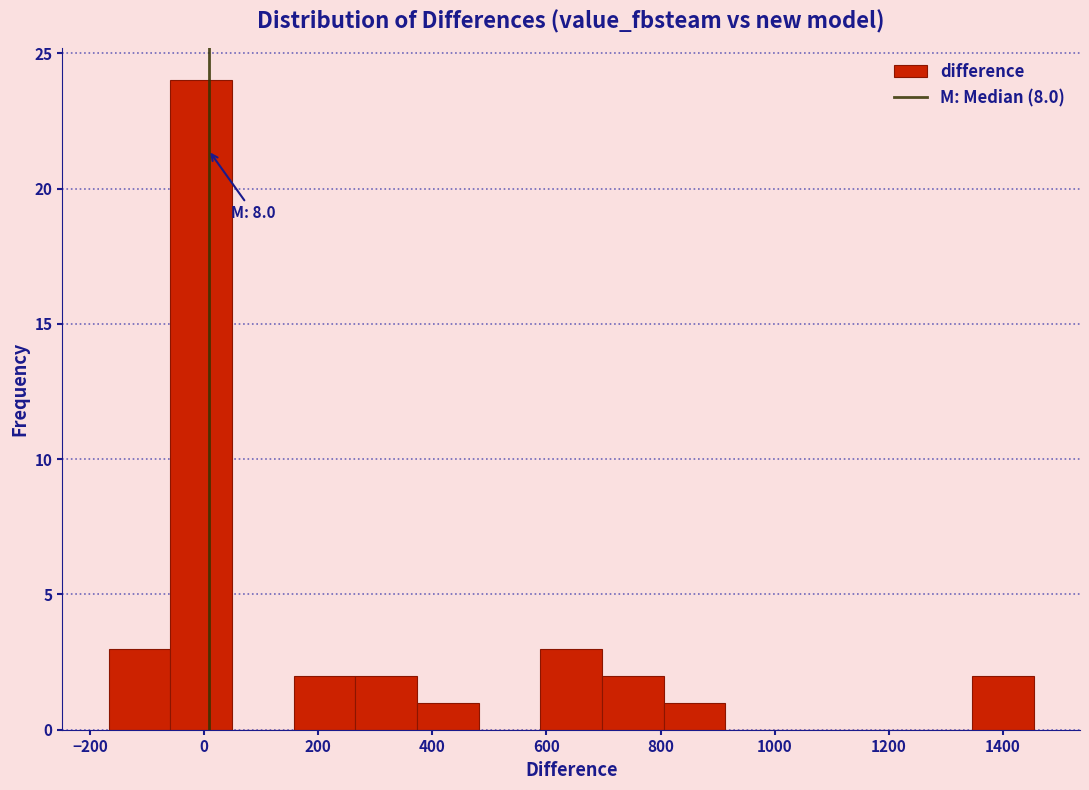

Over which range of the x-axis is the bar tallest?

-60 to 40